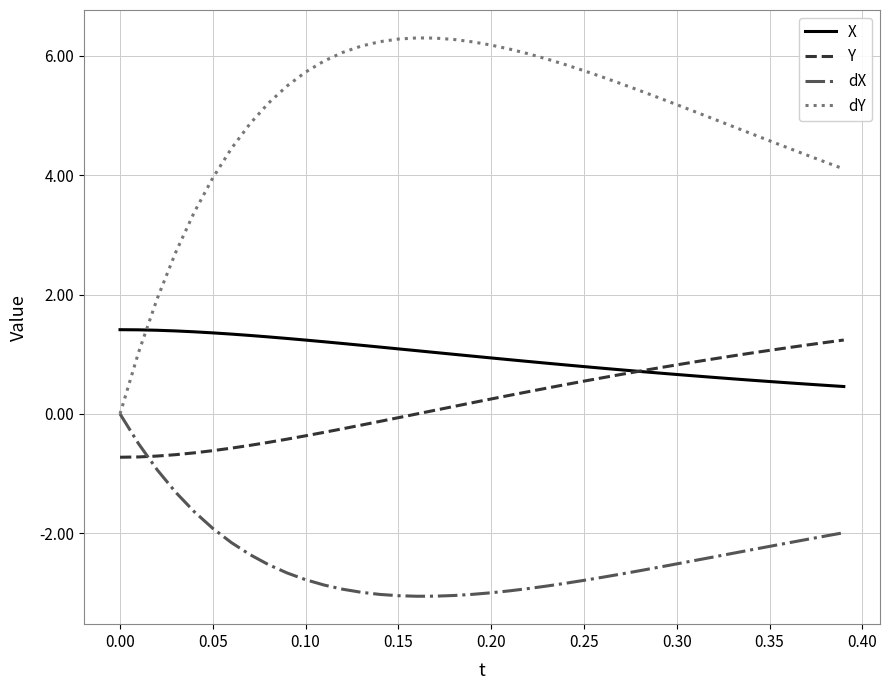

Rank the series by their maximum value, from lowest to highest.

dX, Y, X, dY